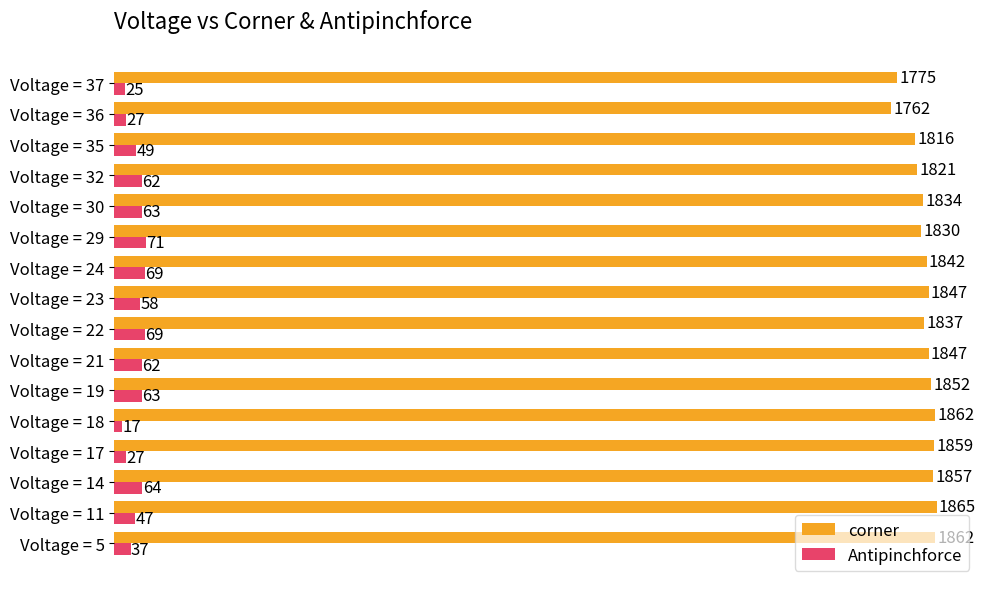

What is the difference between the corner values at Voltage = 11 and Voltage = 35?

49